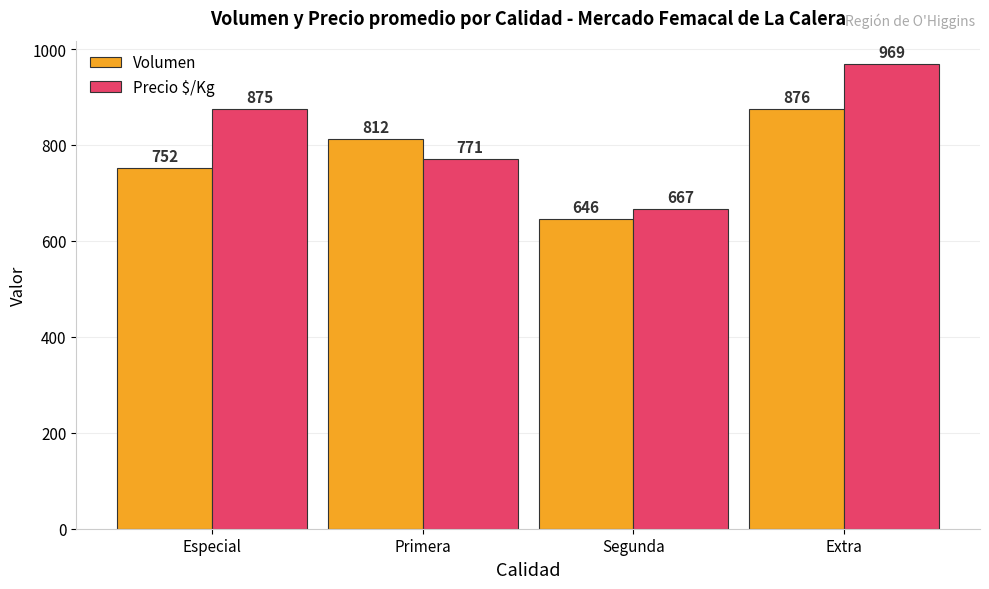

What is the total value across all series at Extra?

1845